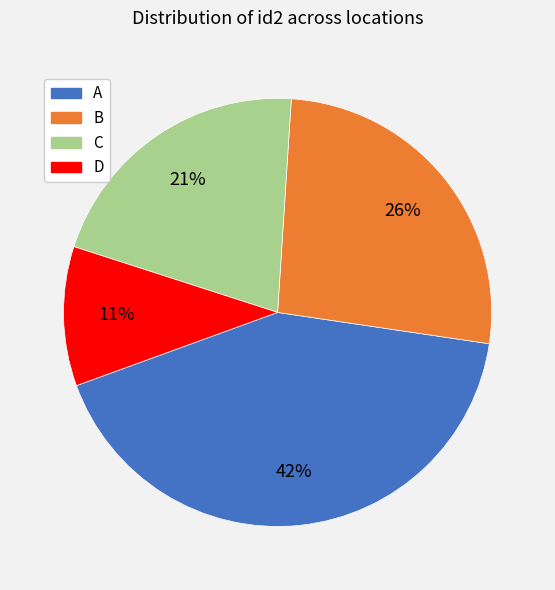

How many slices are in this pie chart?

4